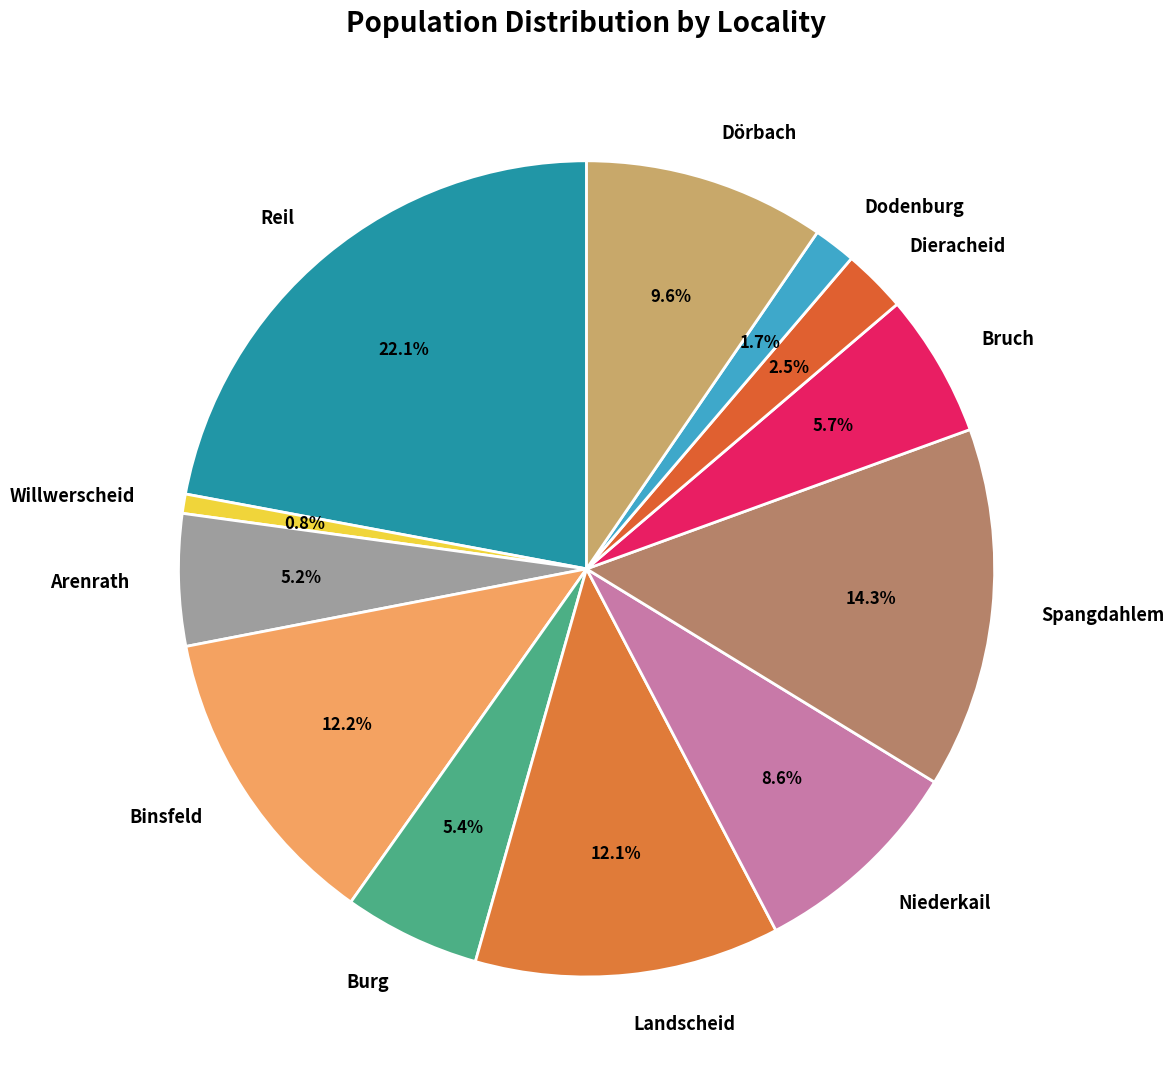

Is there any slice that represents more than half of the pie?

No